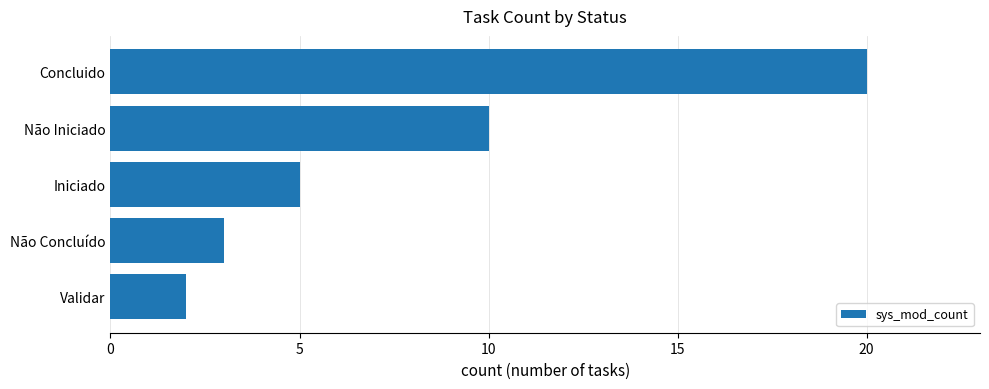

What is the difference between the maximum and minimum values?

18